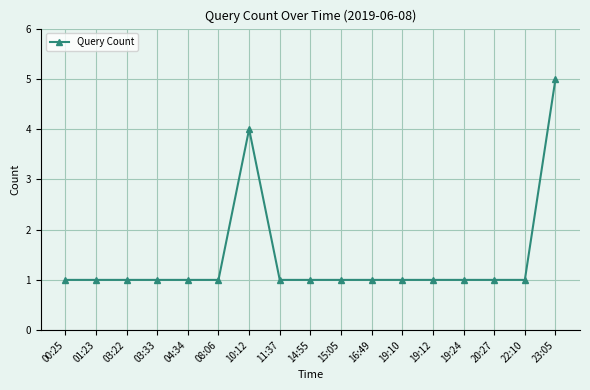

The chart shows a value of 5 at 23:05. True or false?

True